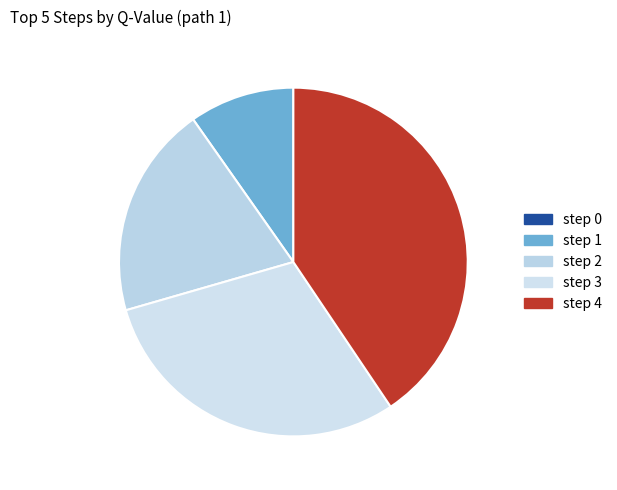

To the nearest percent, what is the difference between the step 1 and step 0 slice percentages?

10%